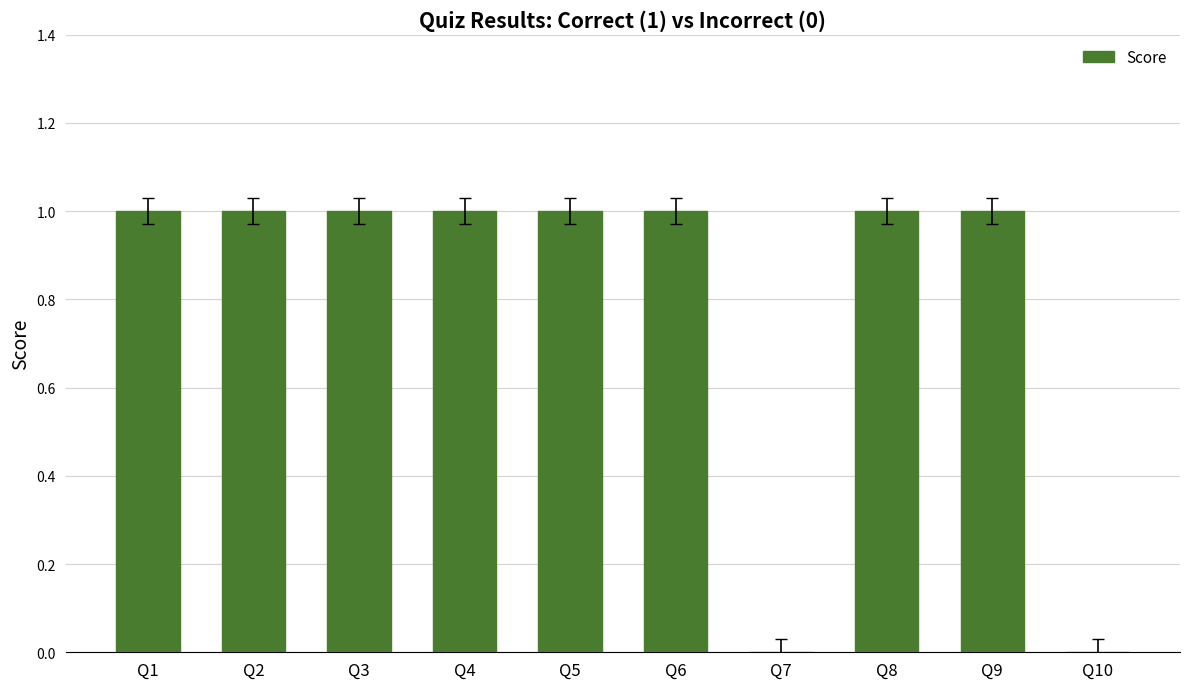

Which has a higher value, Q10 or Q9?

Q9